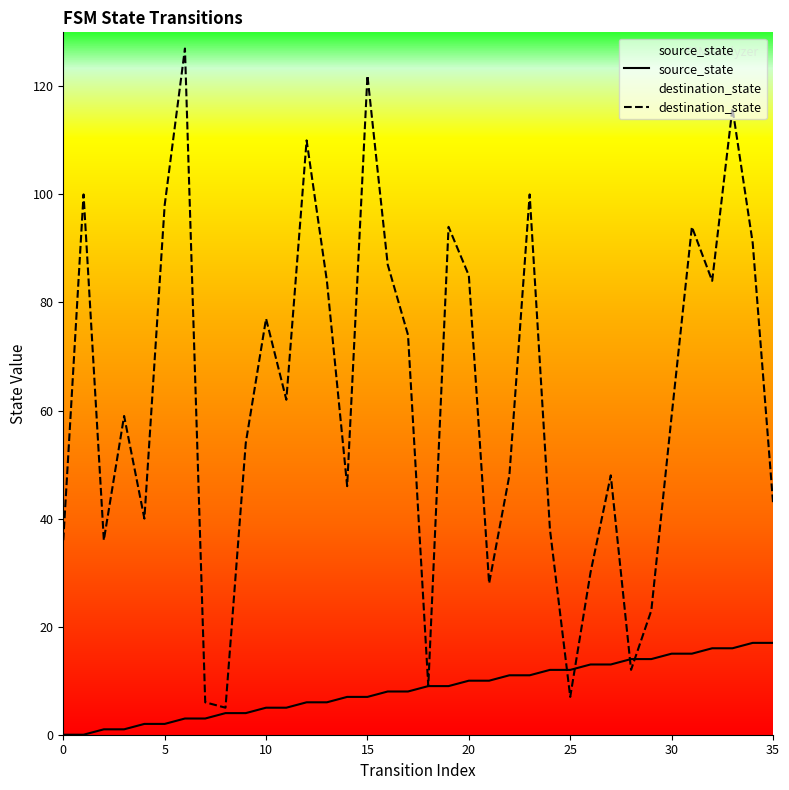

After their last crossing, which series has the higher values: source_state or destination_state?

destination_state